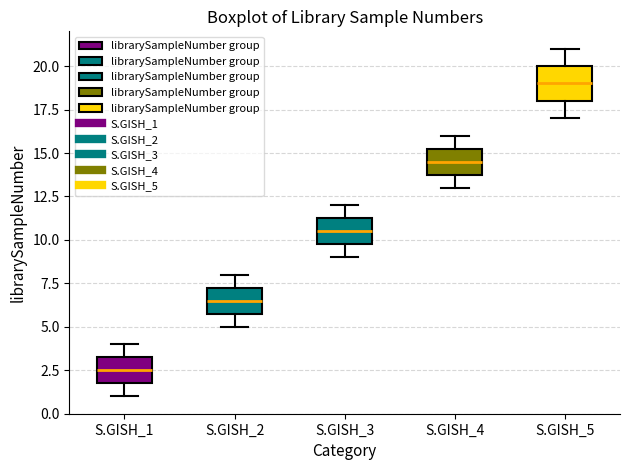

Which box has the highest median line?

S.GISH_5